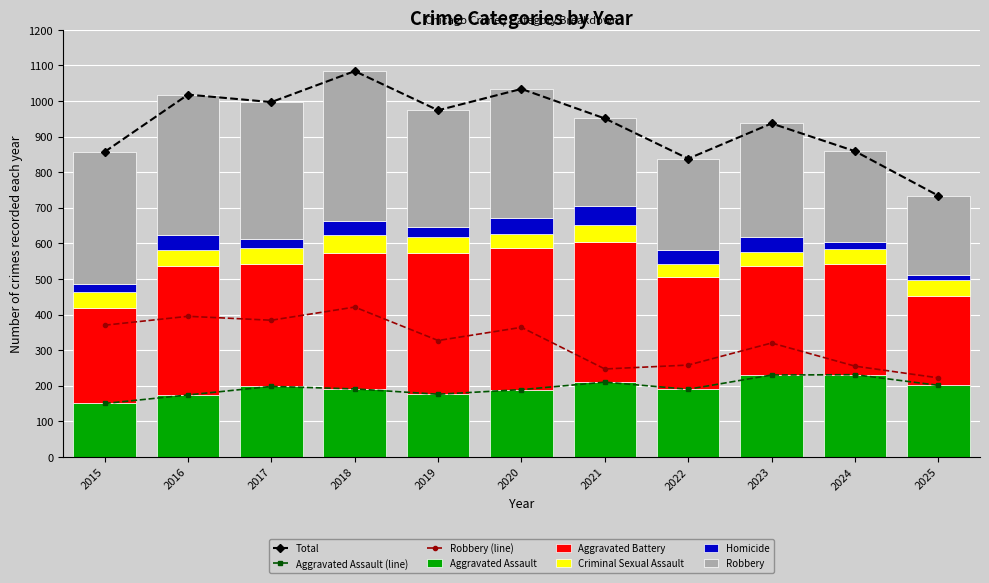

At which label is Homicide closest to 33?

2019